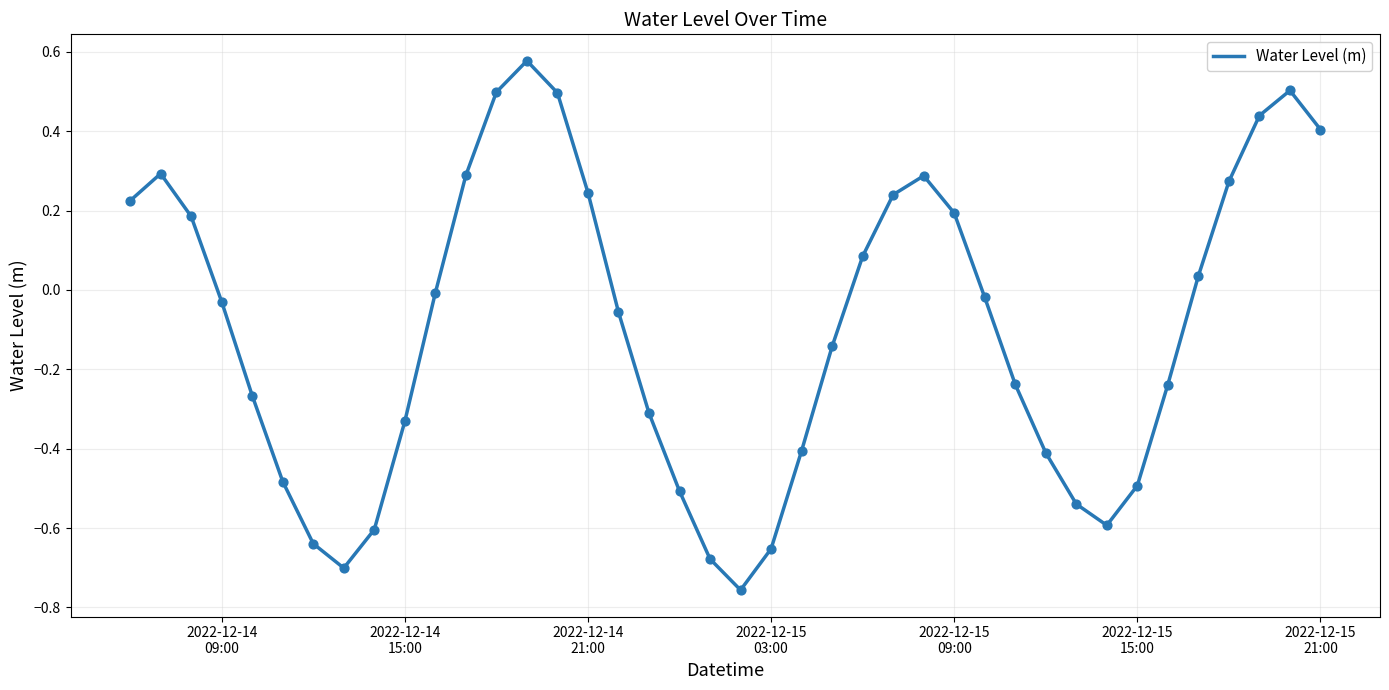

What is the difference between the maximum and minimum values?

1.3